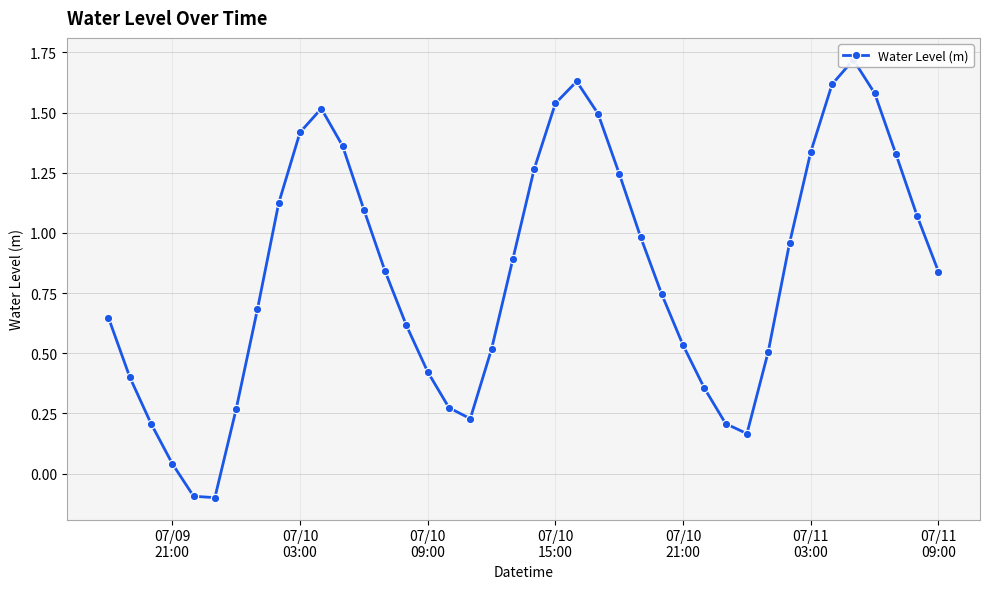

How many lines are shown in the chart?

1